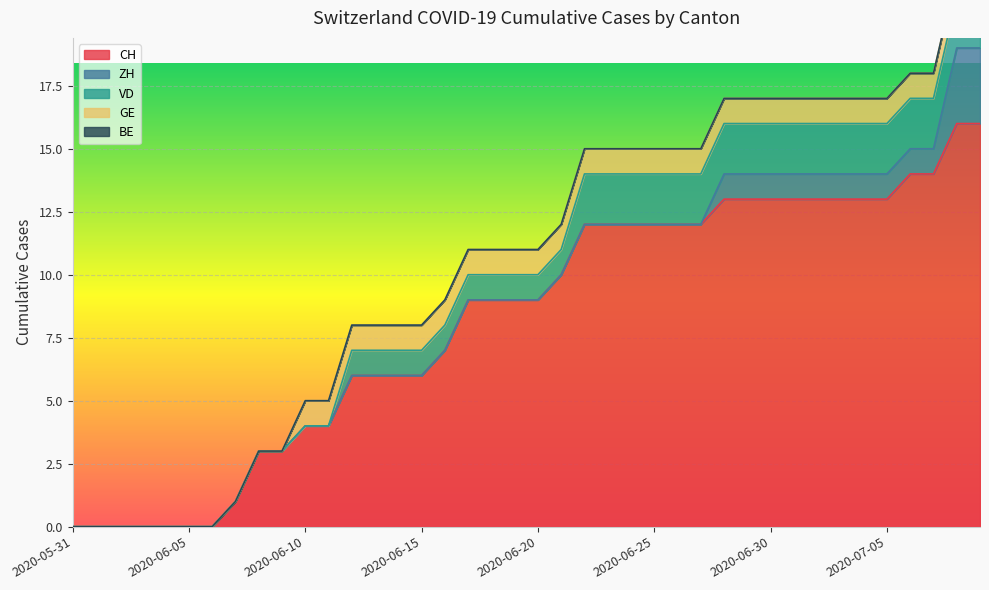

Which series changed the most between 2020-06-03 and 2020-06-10?

CH